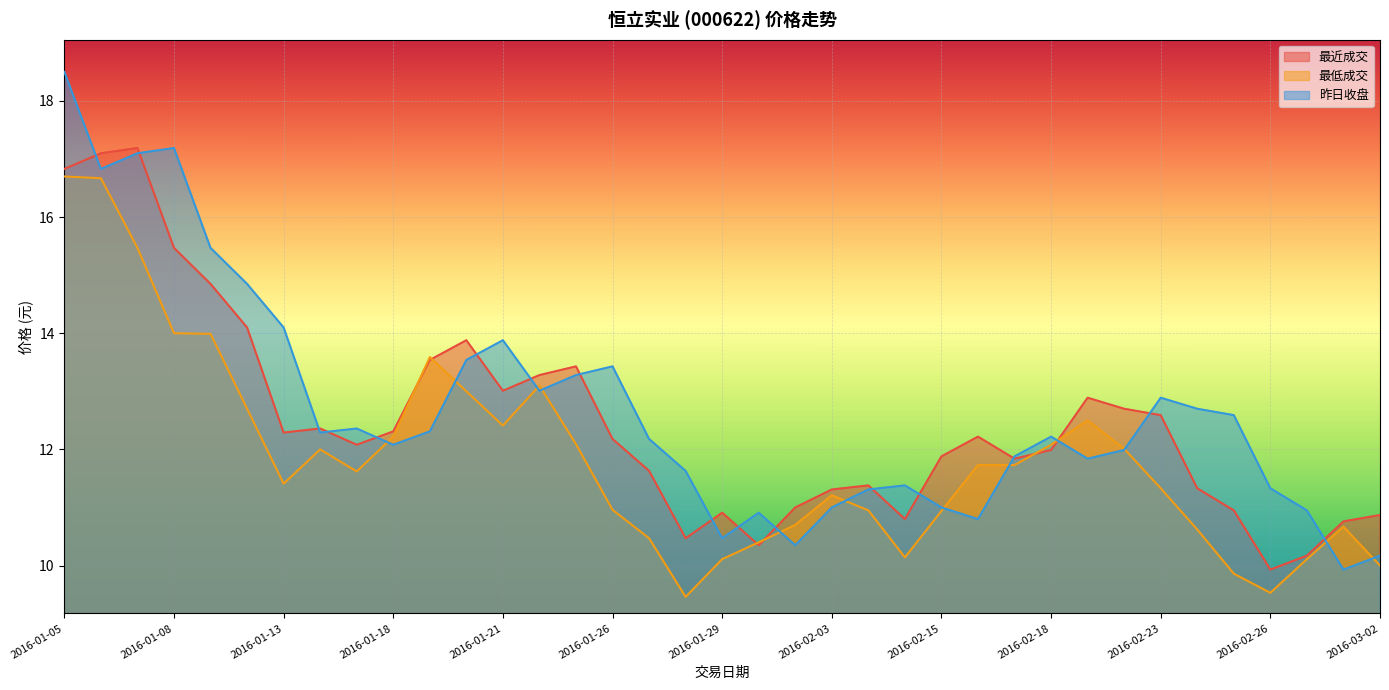

What is the approximate value of 最低成交 at 2016-02-19?

12.5